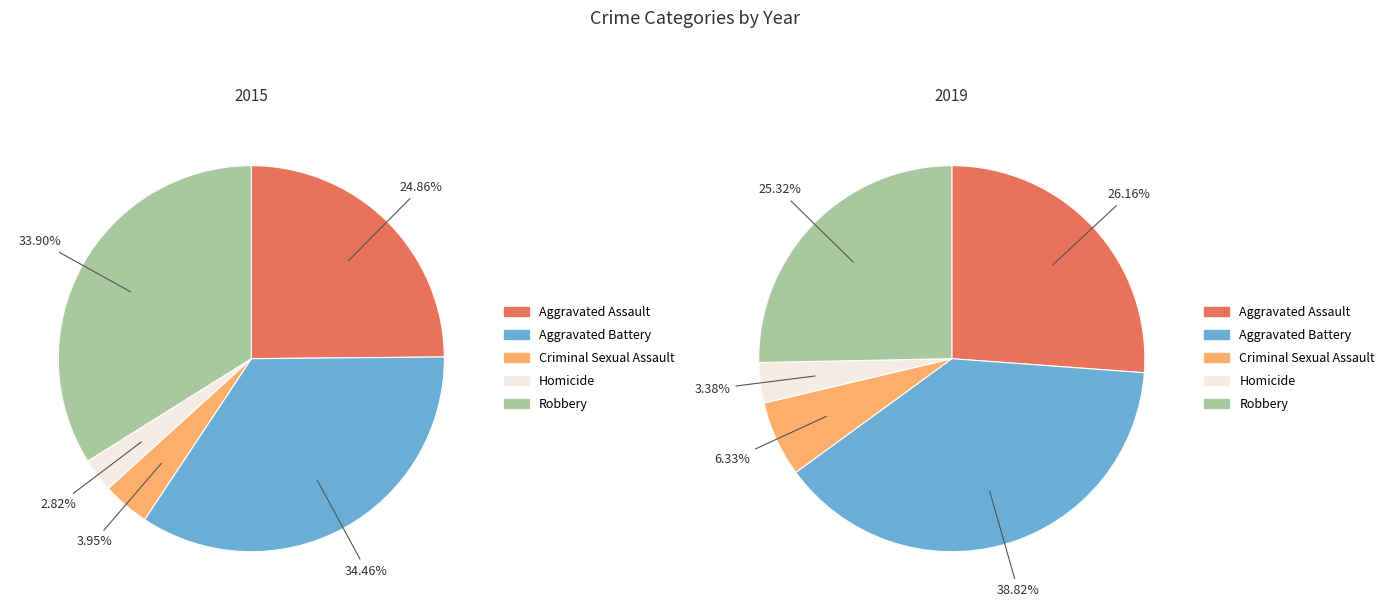

To the nearest percent, what is the combined percentage of Aggravated Assault and Robbery?

59%